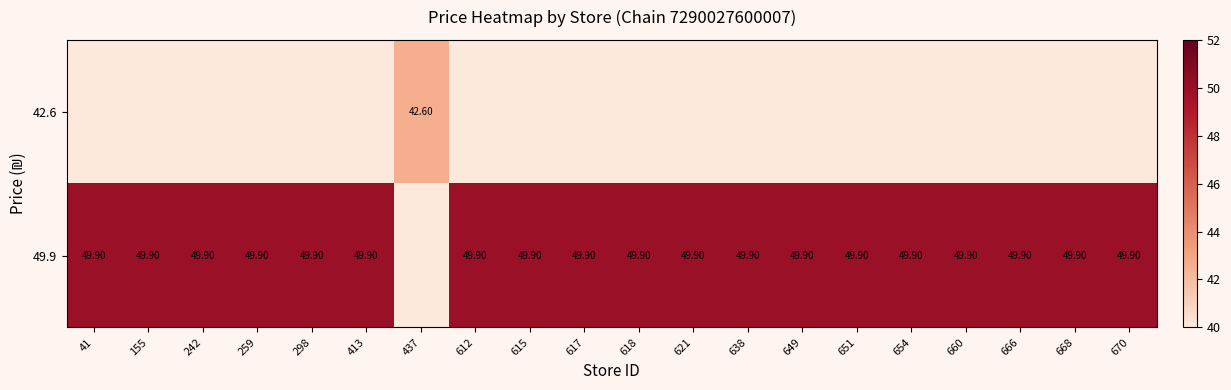

List the series in order of their overall mean, highest first.

49.9, 42.6